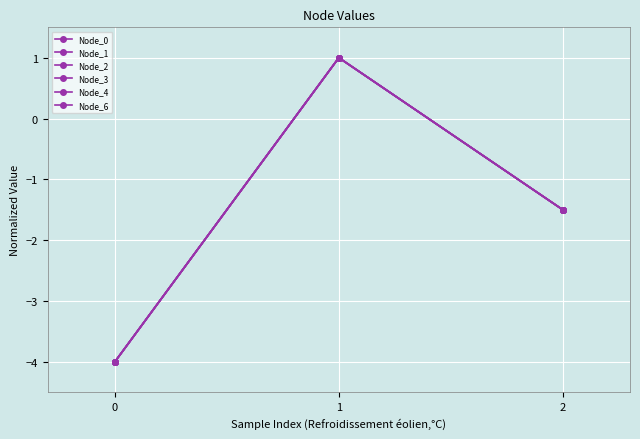

Does the chart have visible grid lines?

Yes